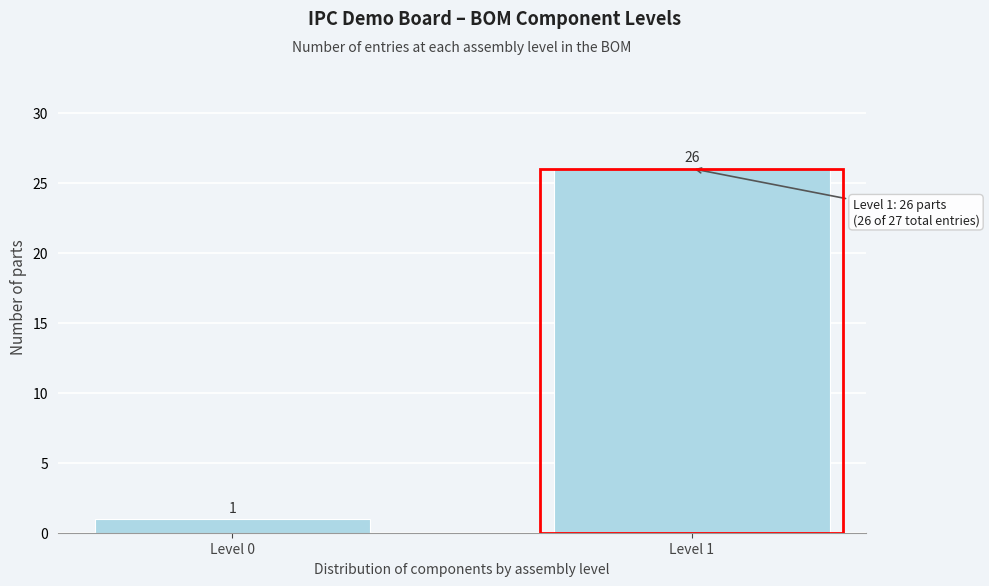

Reading left to right, extract all data points from this chart.

Level 0=1	Level 1=26